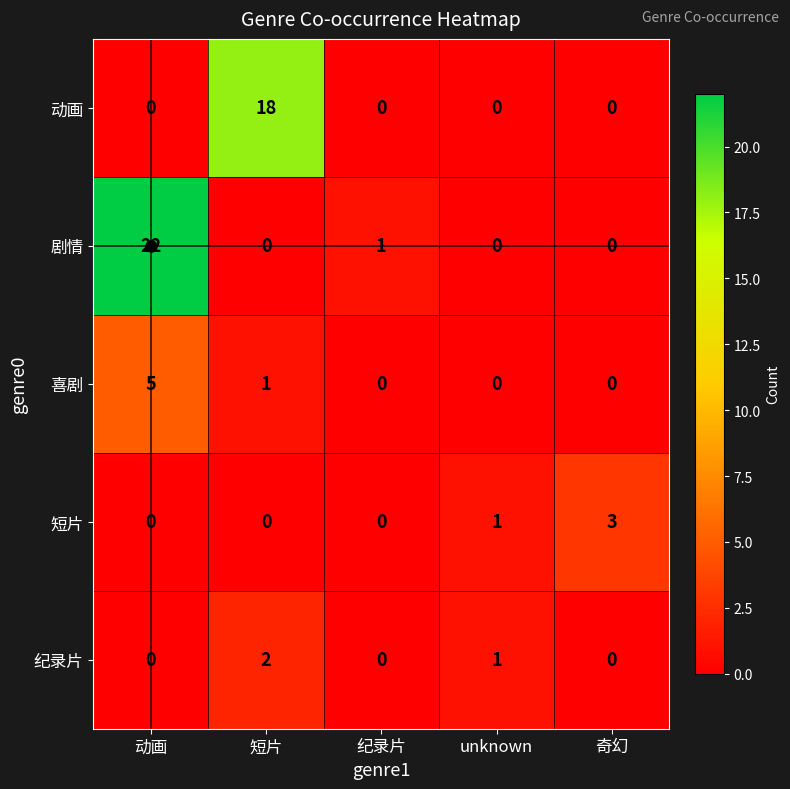

At which category is the sum across all series the highest?

动画